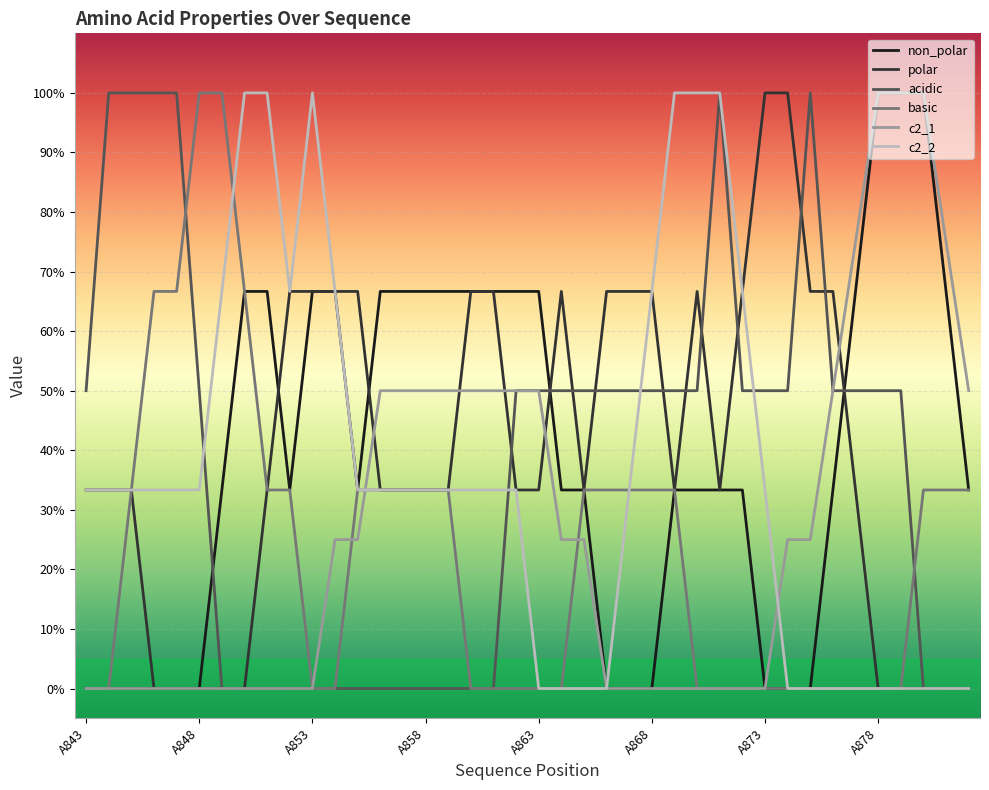

Is this an area chart (filled region under the line)?

No